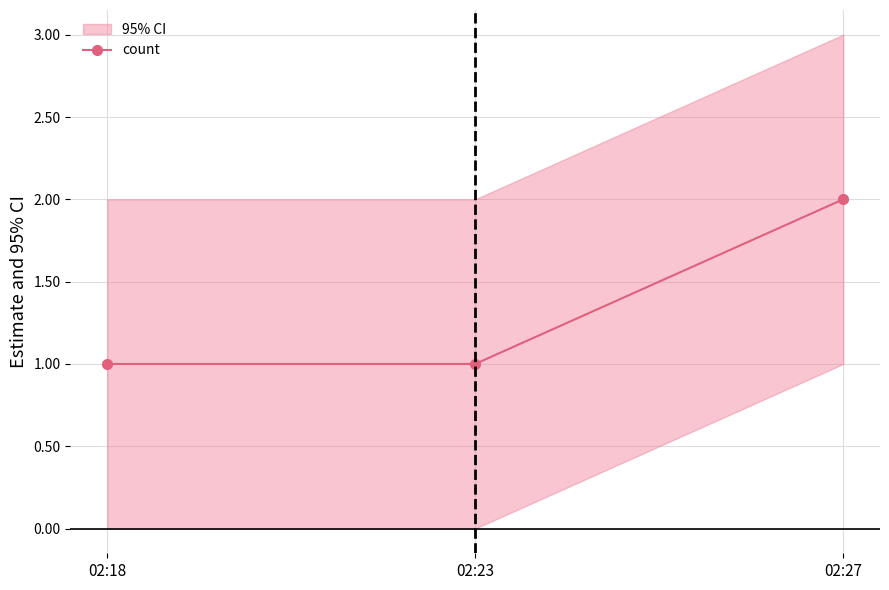

The chart shows a value of 4 at 02:27. True or false?

False